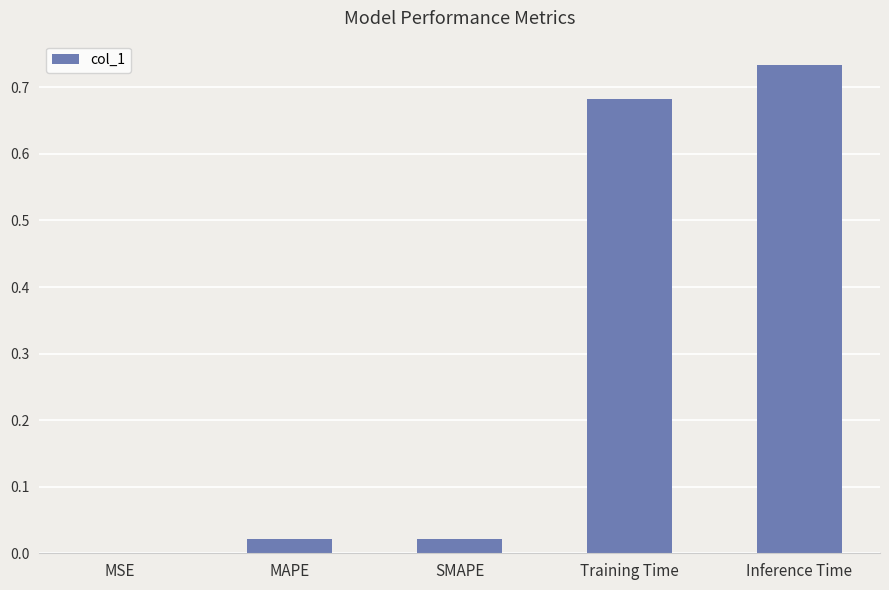

The chart shows a value of 0.4 at Inference Time. True or false?

False